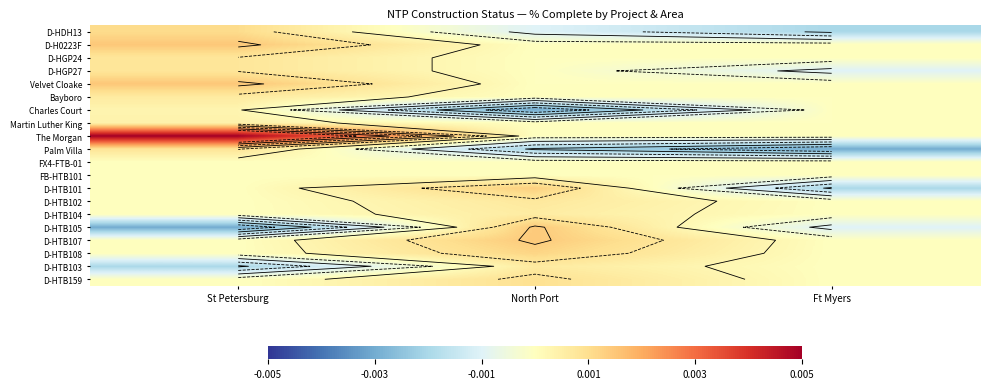

At St Petersburg, list the series in order from largest to smallest.

The Morgan, Velvet Cloake, D-H0223F, D-HDH13, Palm Villa, D-HGP24, D-HGP27, Bayboro, Martin Luther King, Charles Court, FX4-FTB-01, FB-HTB101, D-HTB101, D-HTB102, D-HTB104, D-HTB107, D-HTB108, D-HTB159, D-HTB103, D-HTB105